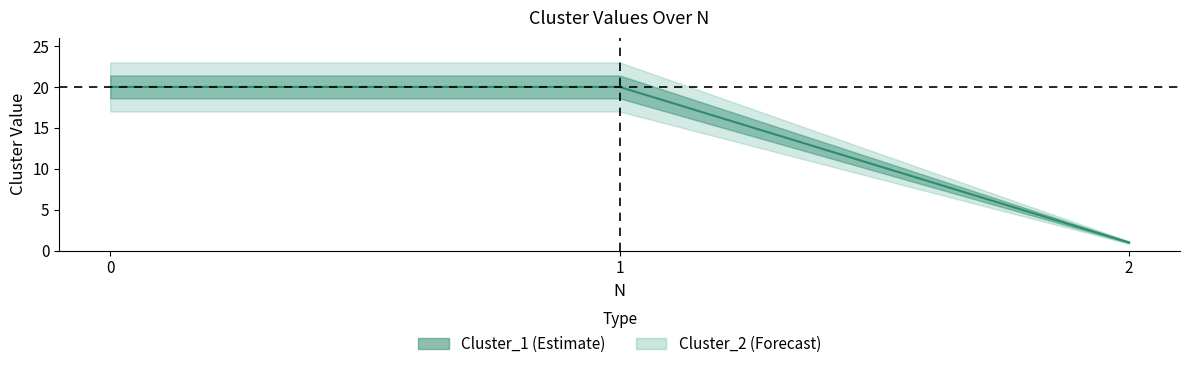

What is the smallest value displayed?

1